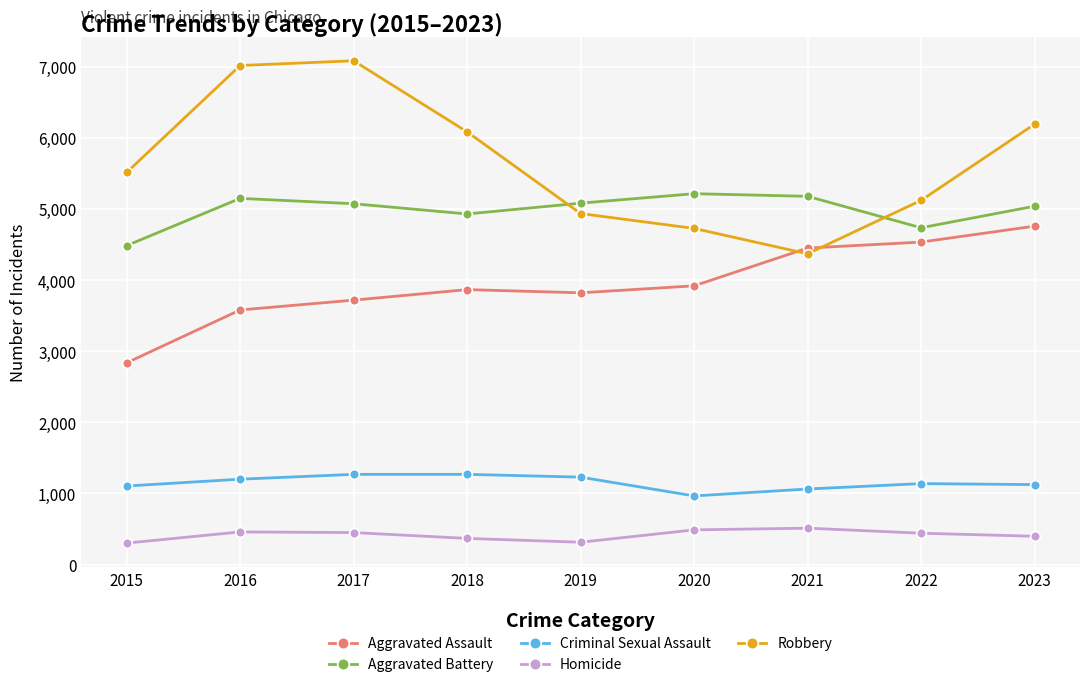

The Aggravated Battery series shows 6512 at 2022. True or false?

False